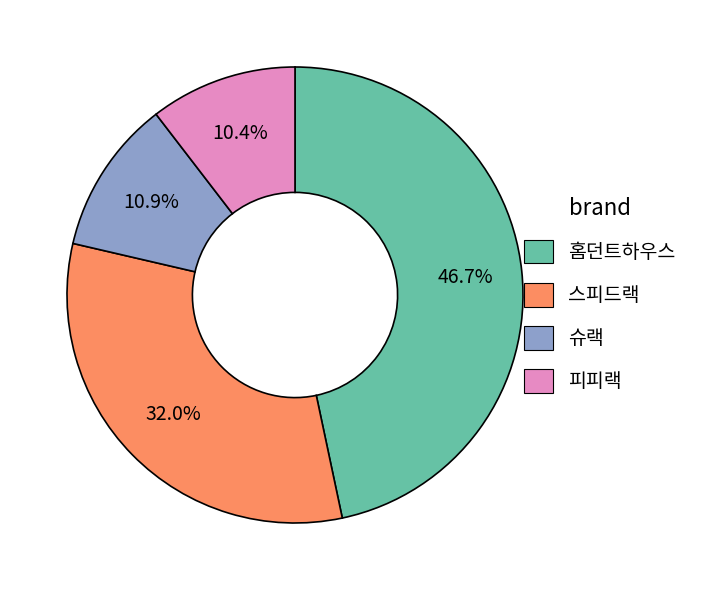

Combined, do 슈랙 and 스피드랙 account for over 50%?

No